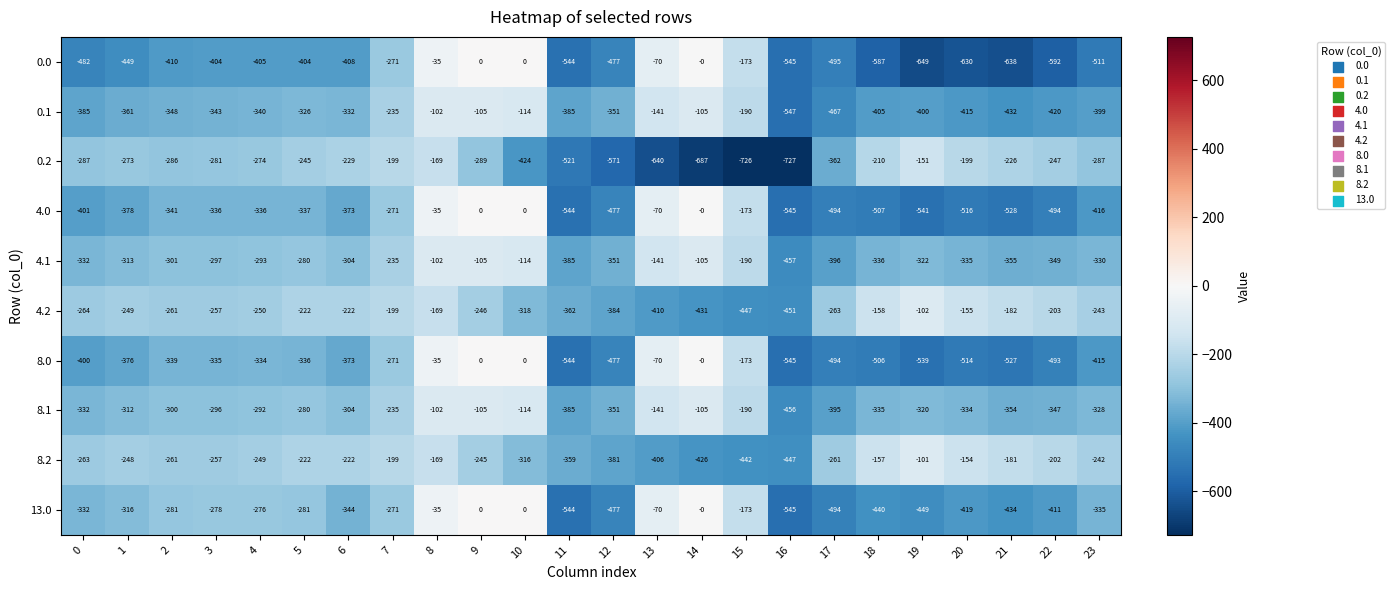

At which category is the sum across all series the highest?

8